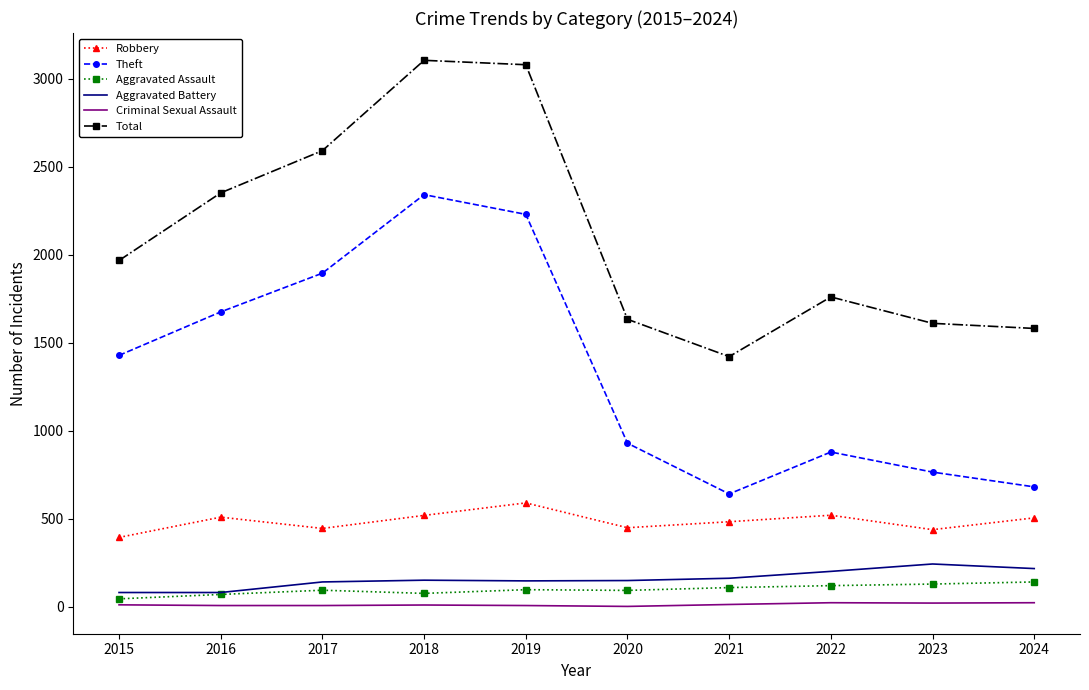

The Total series shows 2067 at 2021. True or false?

False